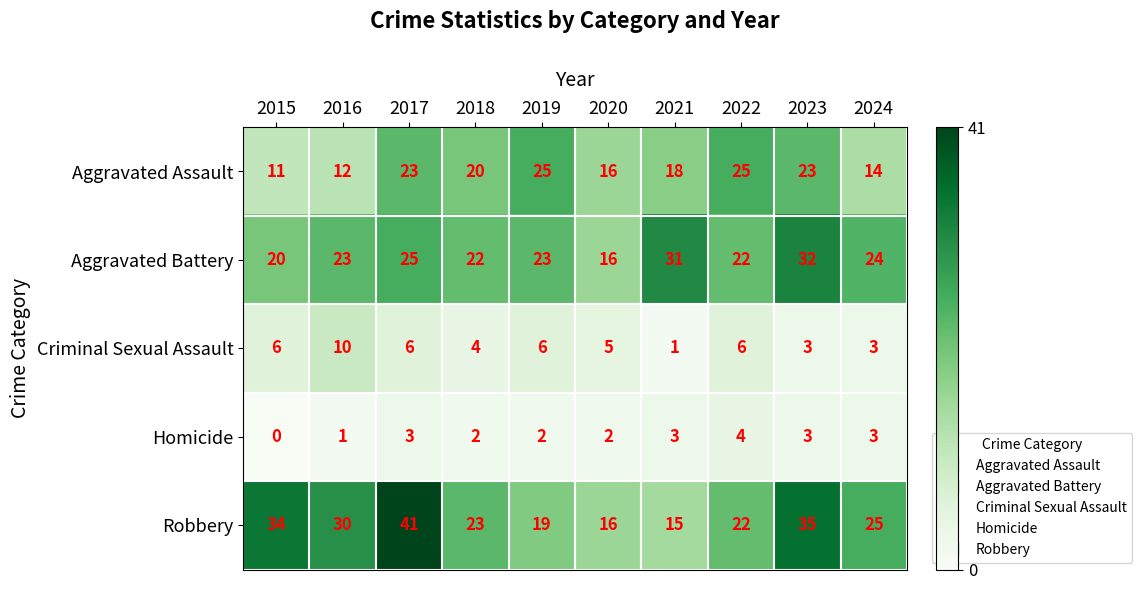

Count the number of categories in the chart.

10